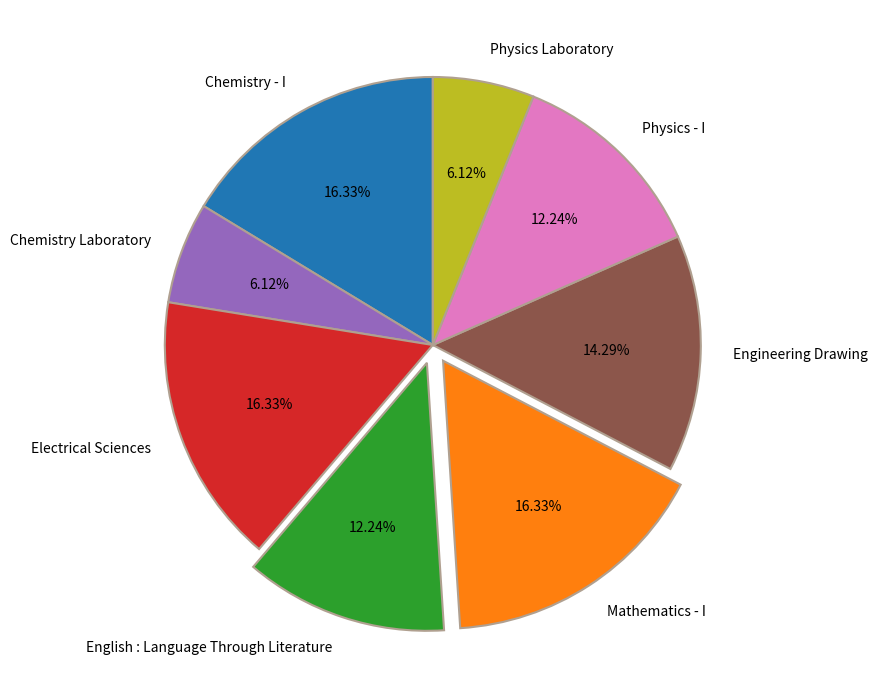

Which has a higher value, Mathematics - I or Physics Laboratory?

Mathematics - I